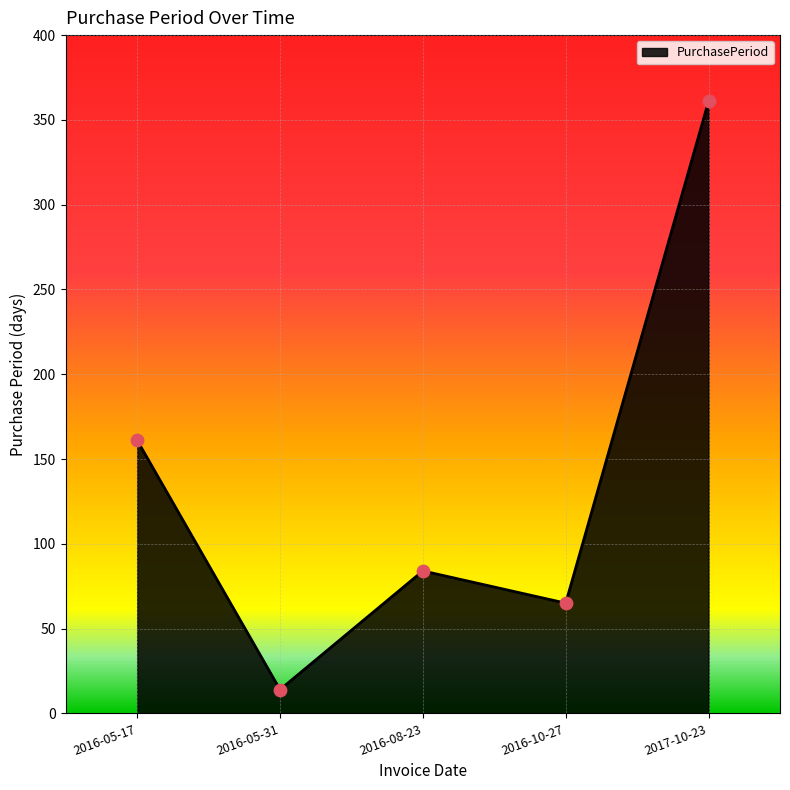

What is the ratio of the value at 2016-08-23 to the value at 2016-05-17?

0.5